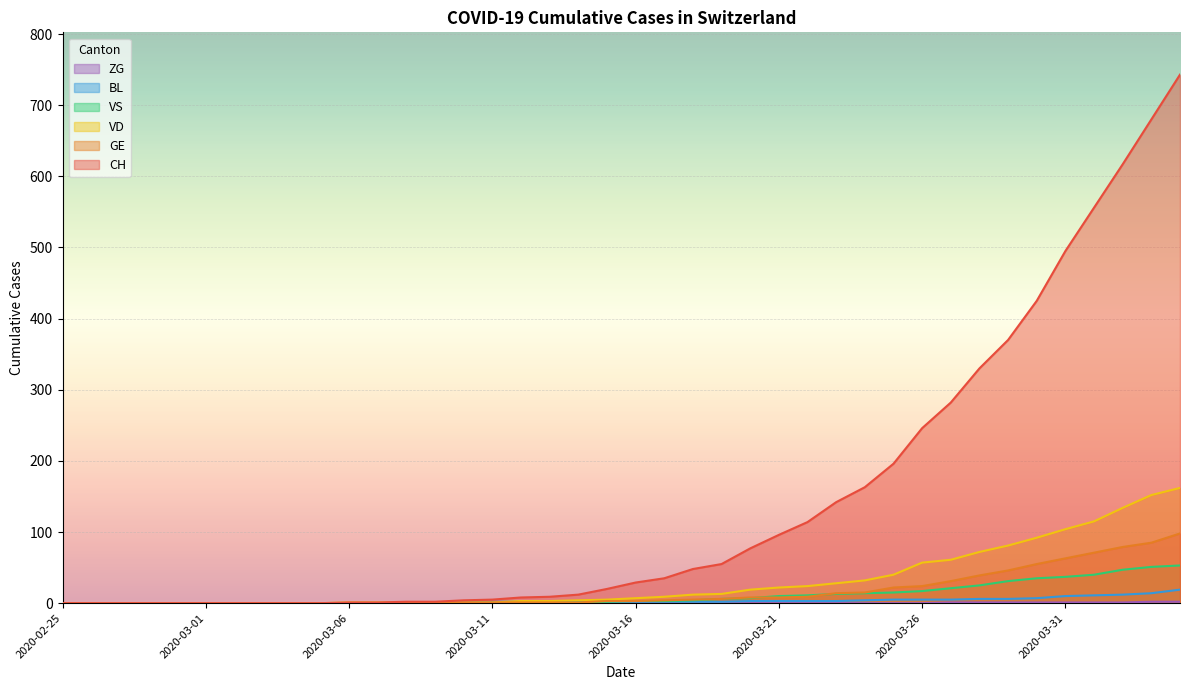

How many intersections are there between BL and GE?

1